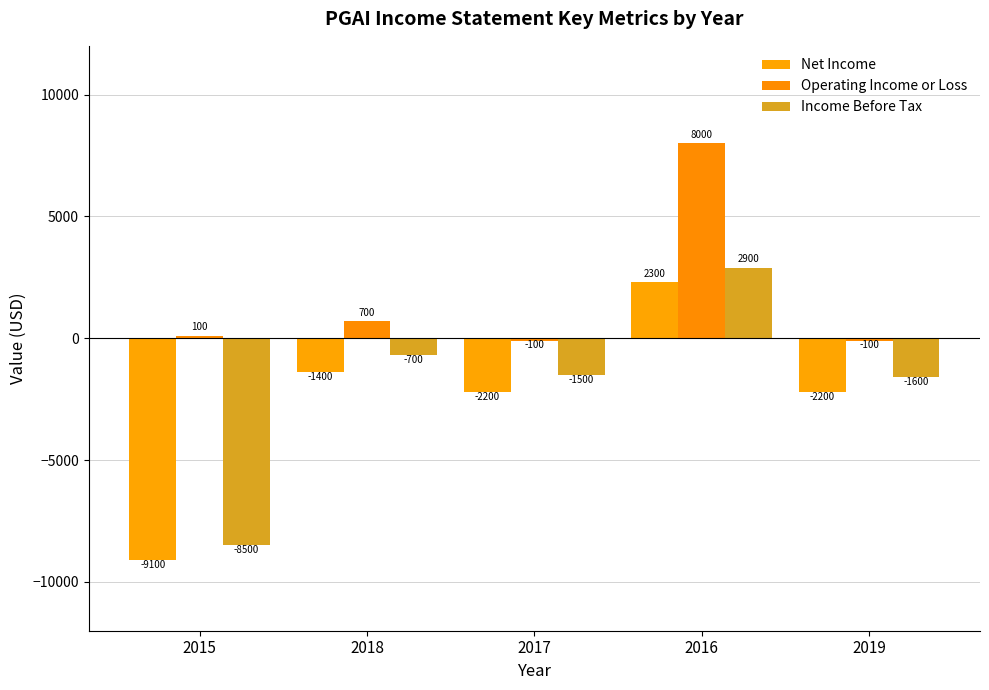

What position from the left is 2016?

4